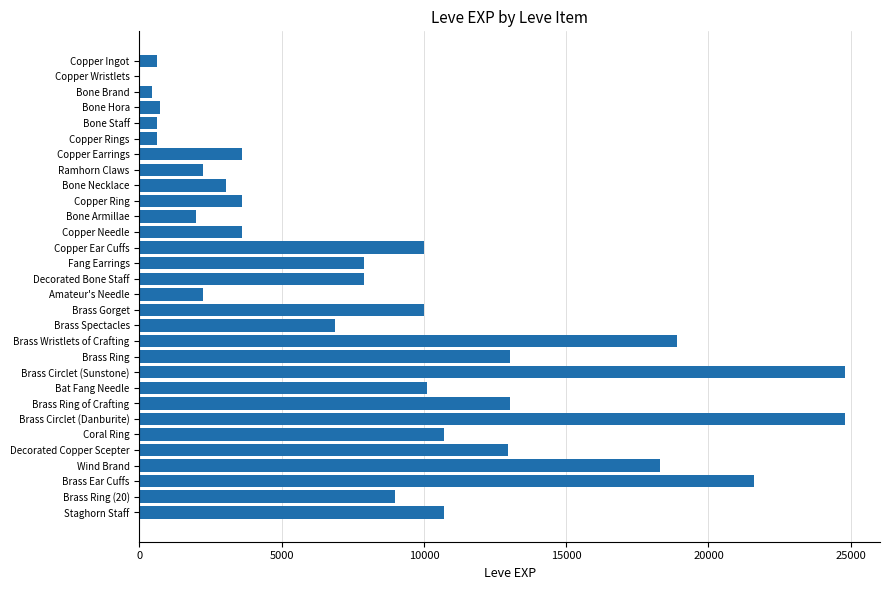

What is the change in value from Copper Rings to Staghorn Staff?

+10080